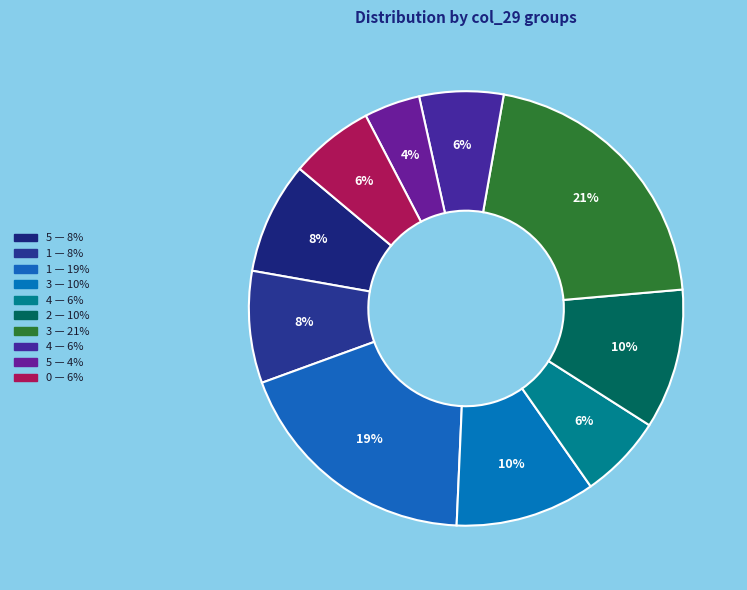

How many slices are in this pie chart?

10